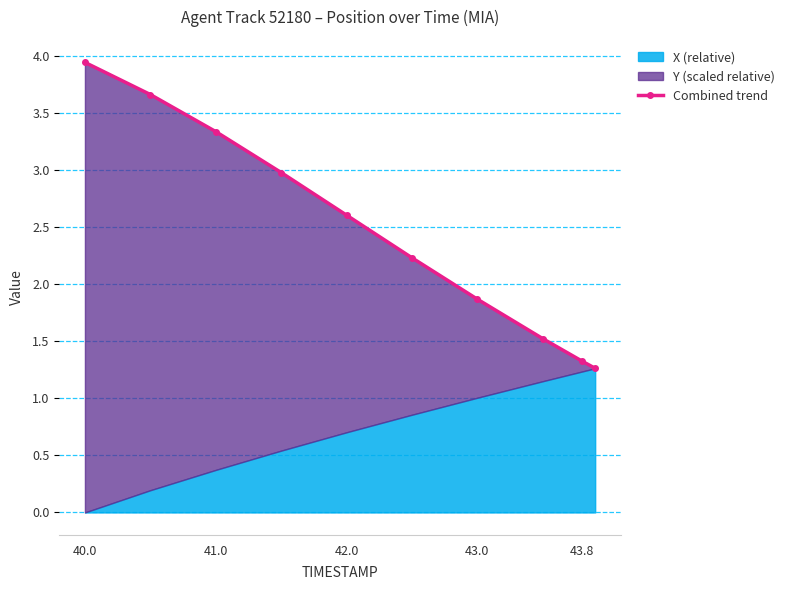

At which label does the data first exceed 2?

40.0